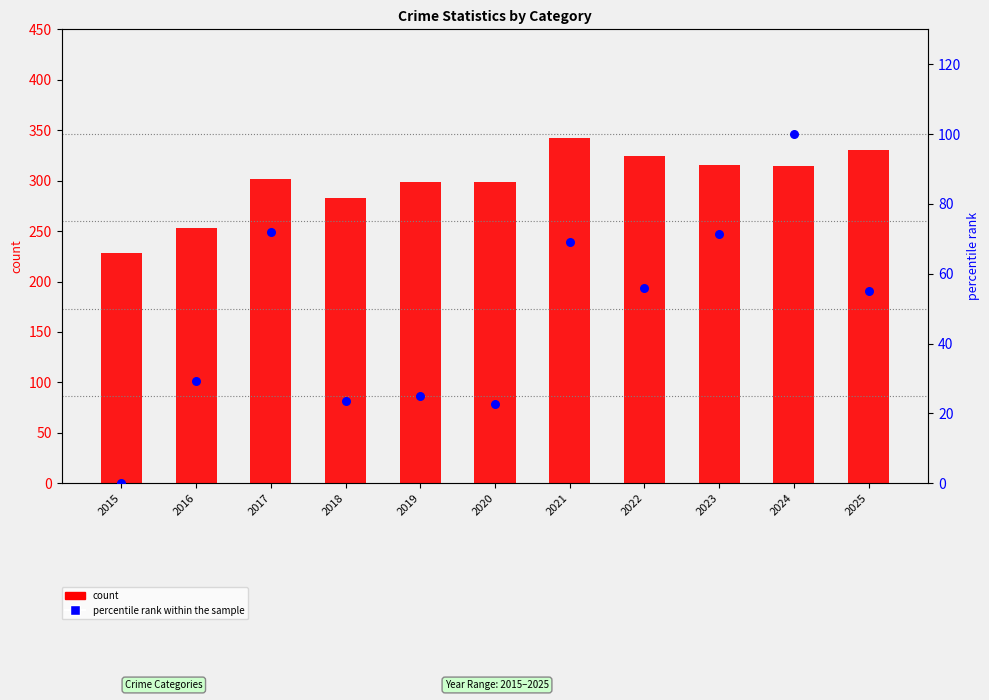

Which series reaches the maximum Y coordinate?

count